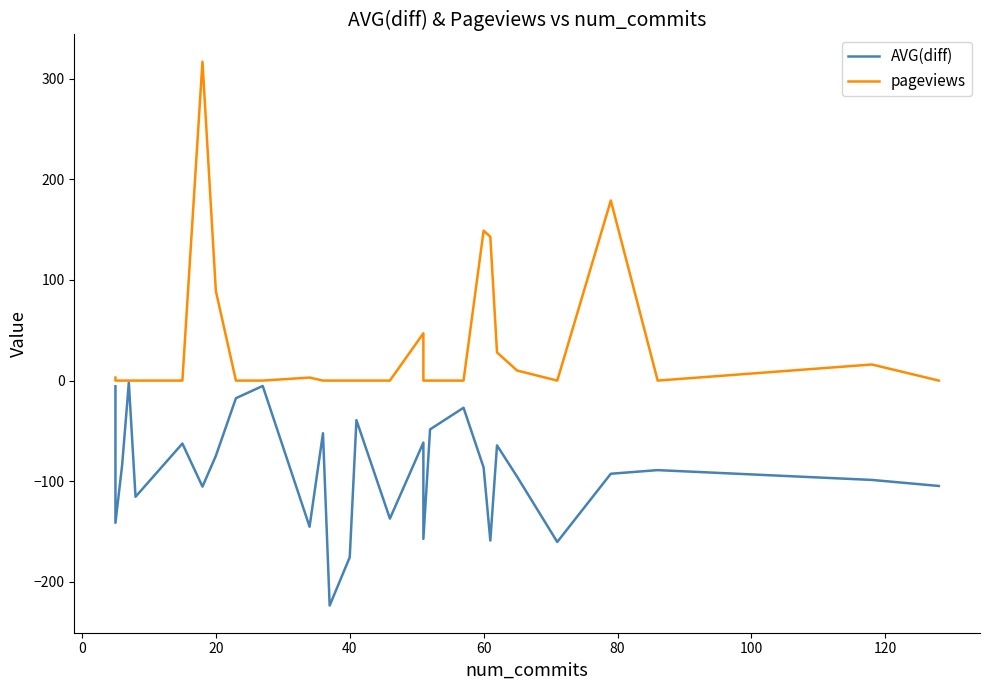

How many interior local valleys does the pageviews series have?

2